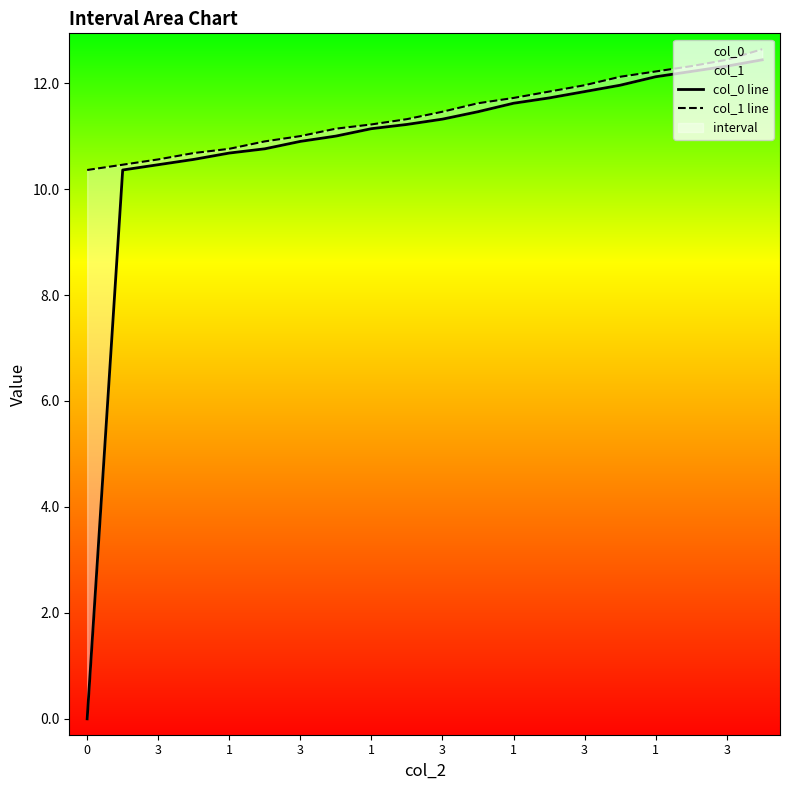

What is the difference between the highest and lowest values at 1?

0.1